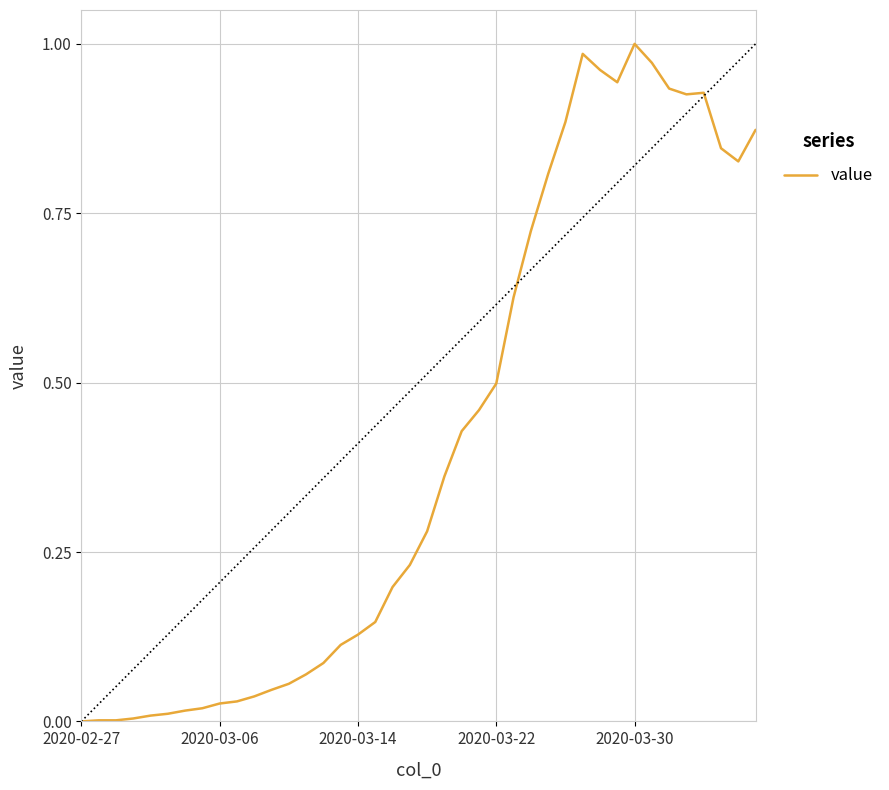

What is the greatest value displayed?

1.0